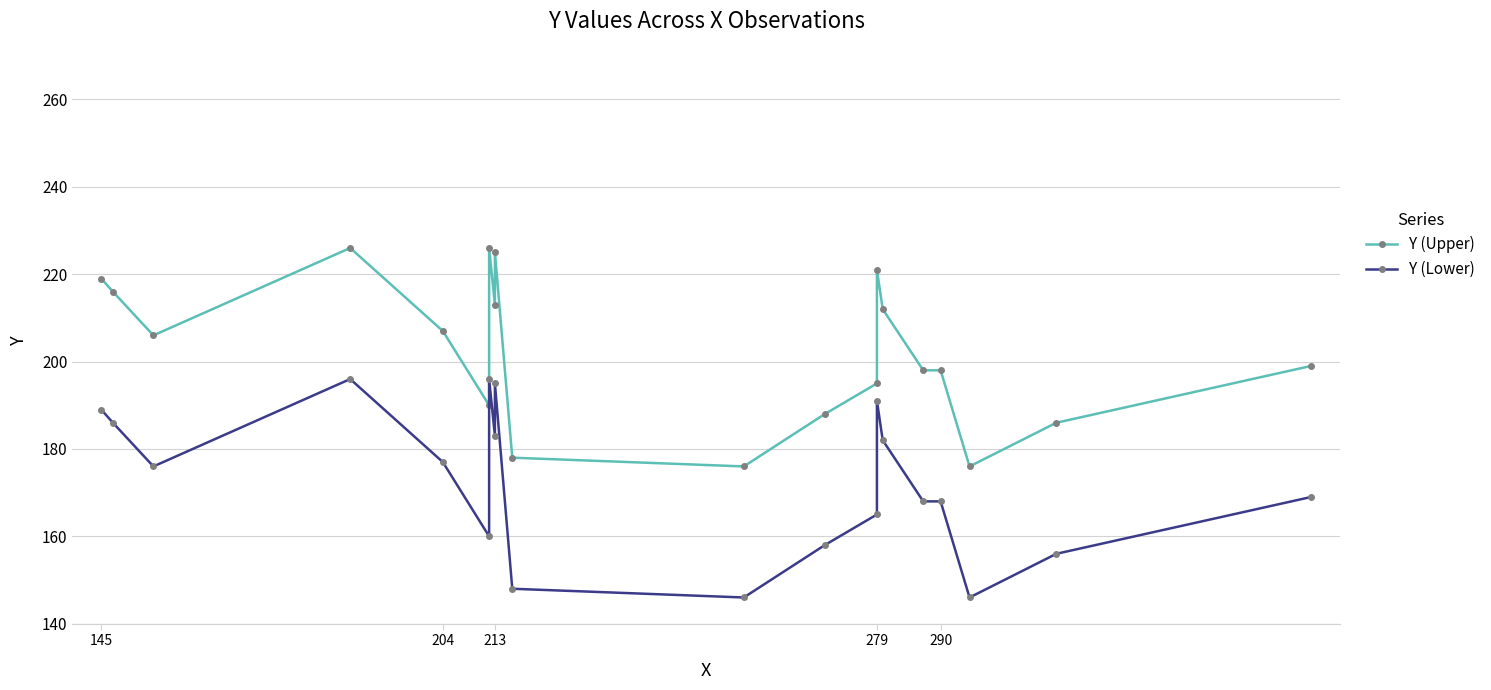

Is this an area chart (filled region under the line)?

No